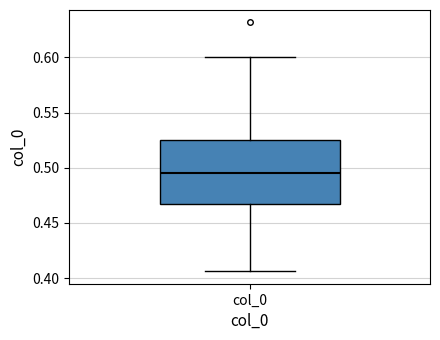

Read this box plot against the y-axis: the position of the median line, the range covered by the box, and the ends of both whiskers. The values are not printed on the chart, so give them approximately, as read against the axis.

median 0.495, box 0.465 to 0.525, whiskers 0.405 to 0.600